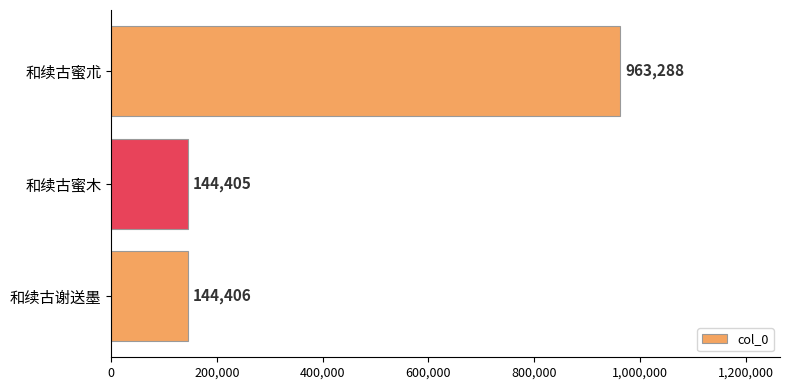

Where is the data nearest to the value 553846?

和续古谢送墨